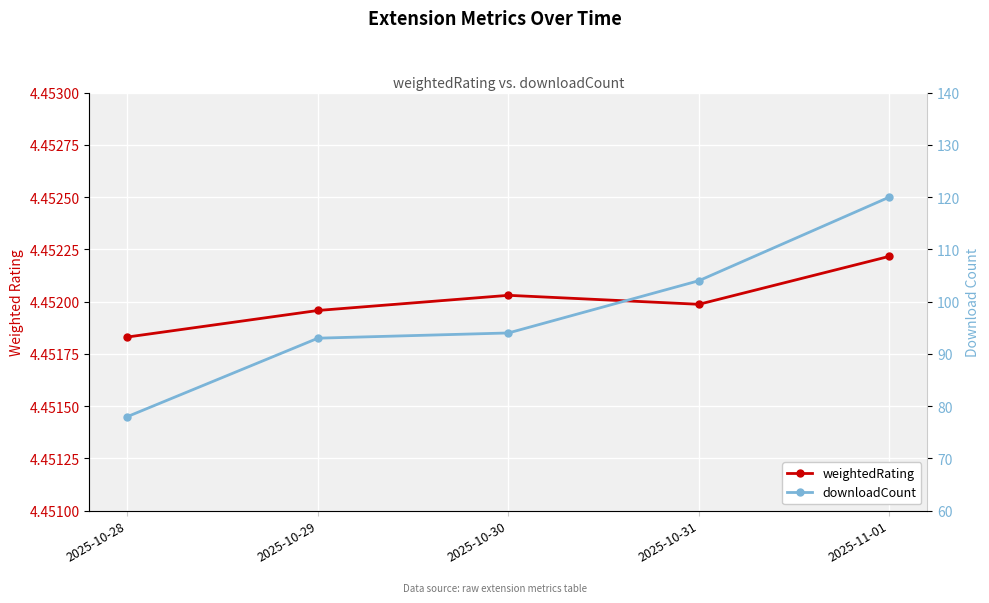

Rank the series at 2025-10-31 from highest to lowest value.

downloadCount, weightedRating